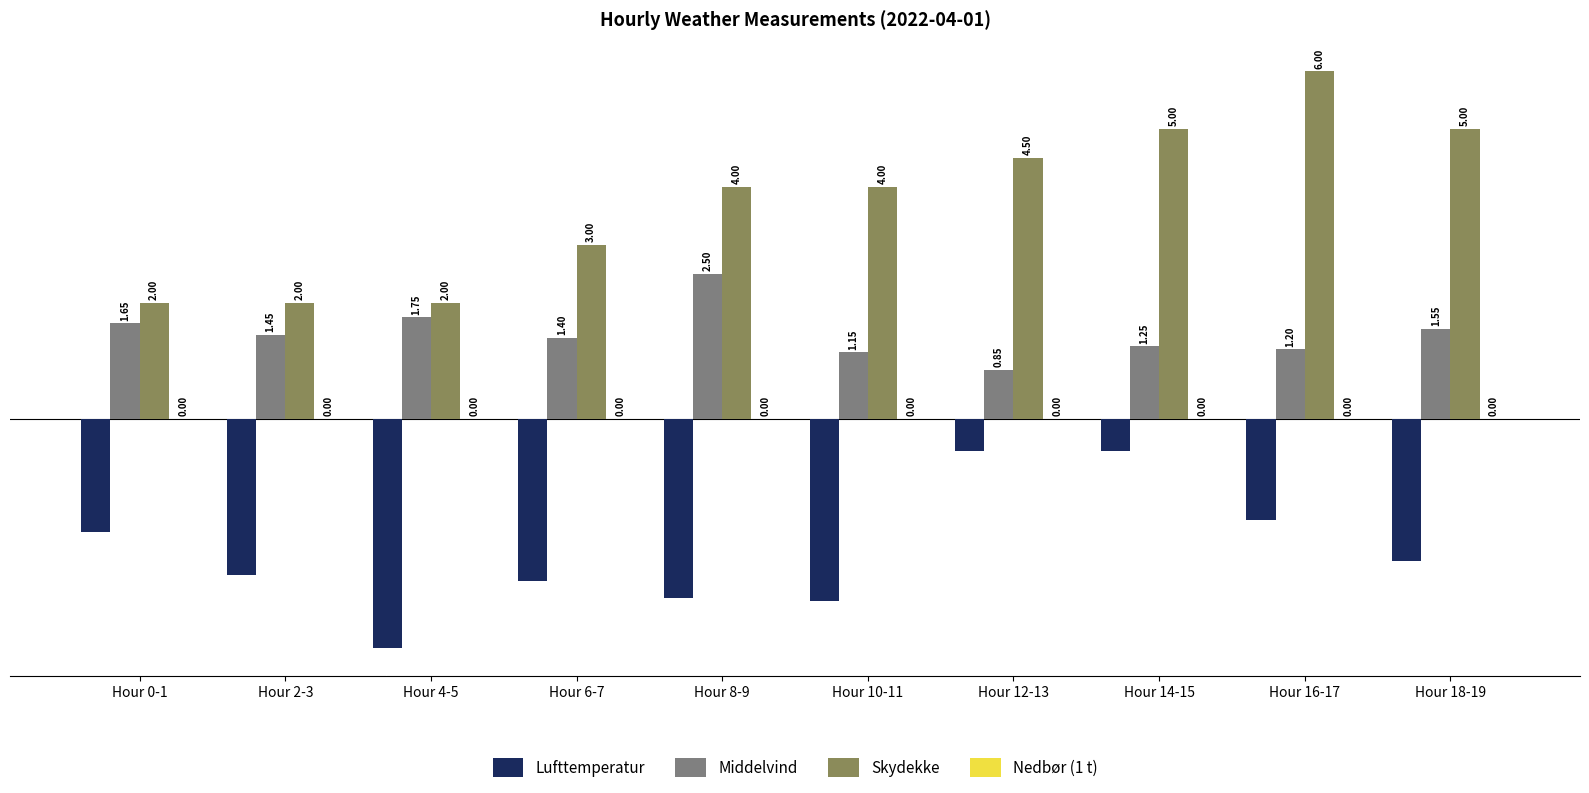

Rank the categories by Middelvind value from highest to lowest.

Hour 8-9, Hour 4-5, Hour 0-1, Hour 18-19, Hour 2-3, Hour 6-7, Hour 14-15, Hour 16-17, Hour 10-11, Hour 12-13